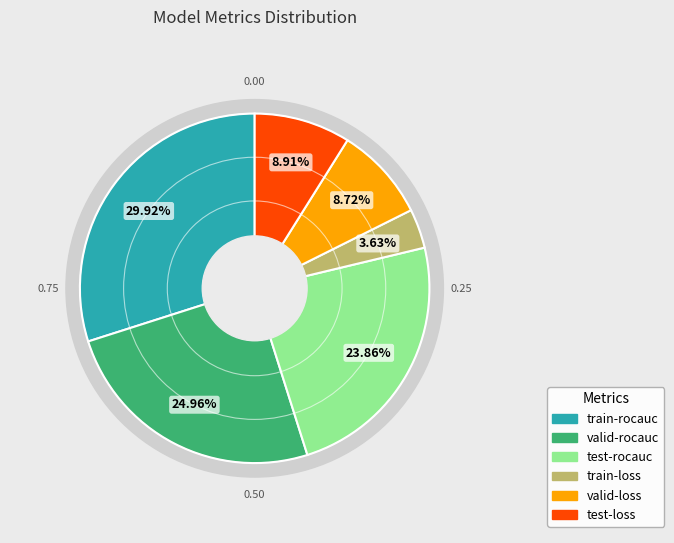

Does test-loss account for over 50% of the chart?

No